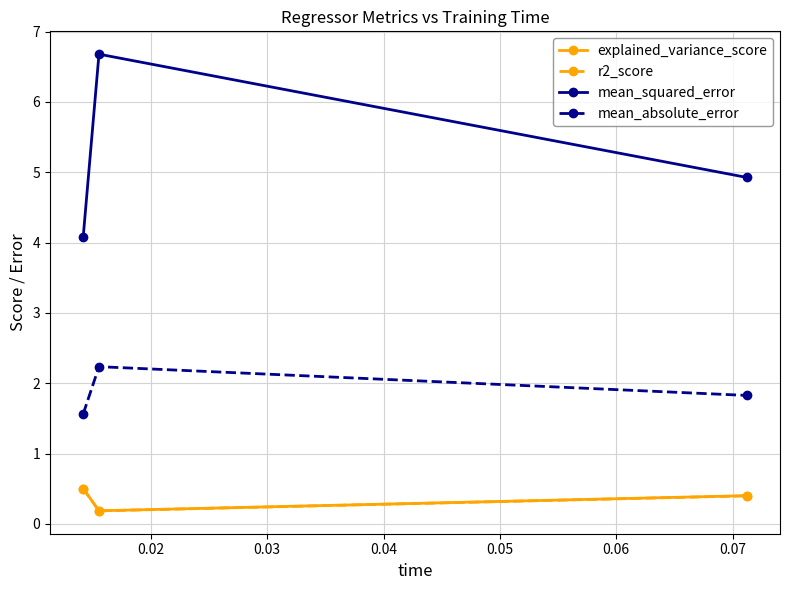

At how many categories does at least one series exceed 4?

3